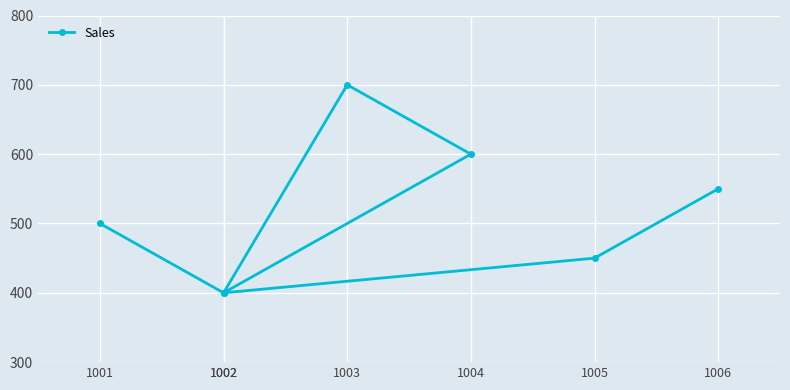

Which has a higher value, 1002 or 1003?

1003